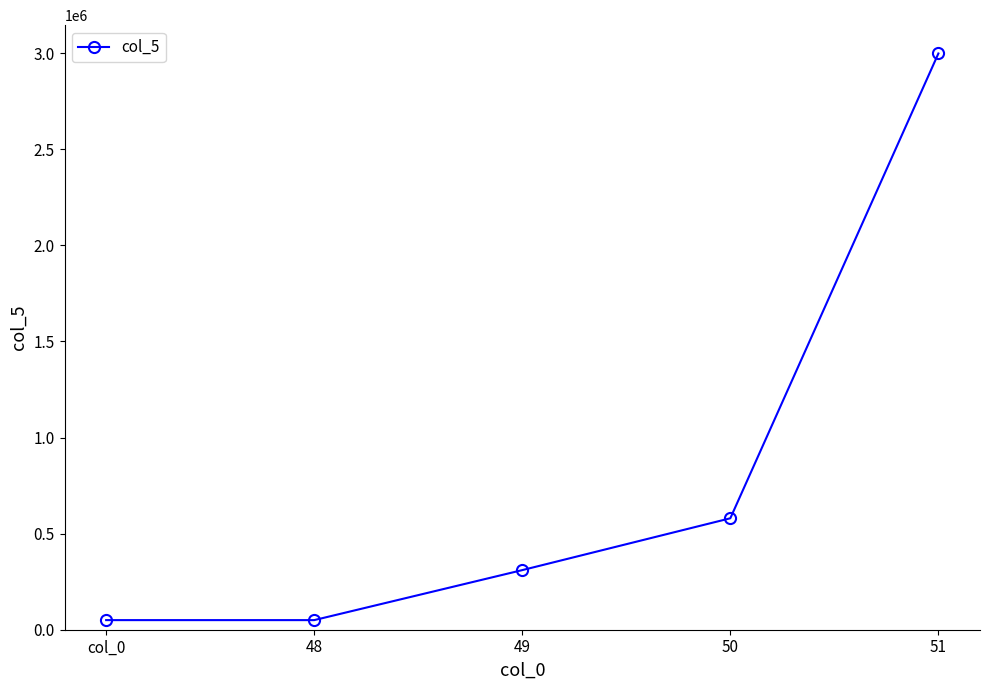

Reading right to left, extract all data points from this chart.

2998776	580000	310216	50000	50000